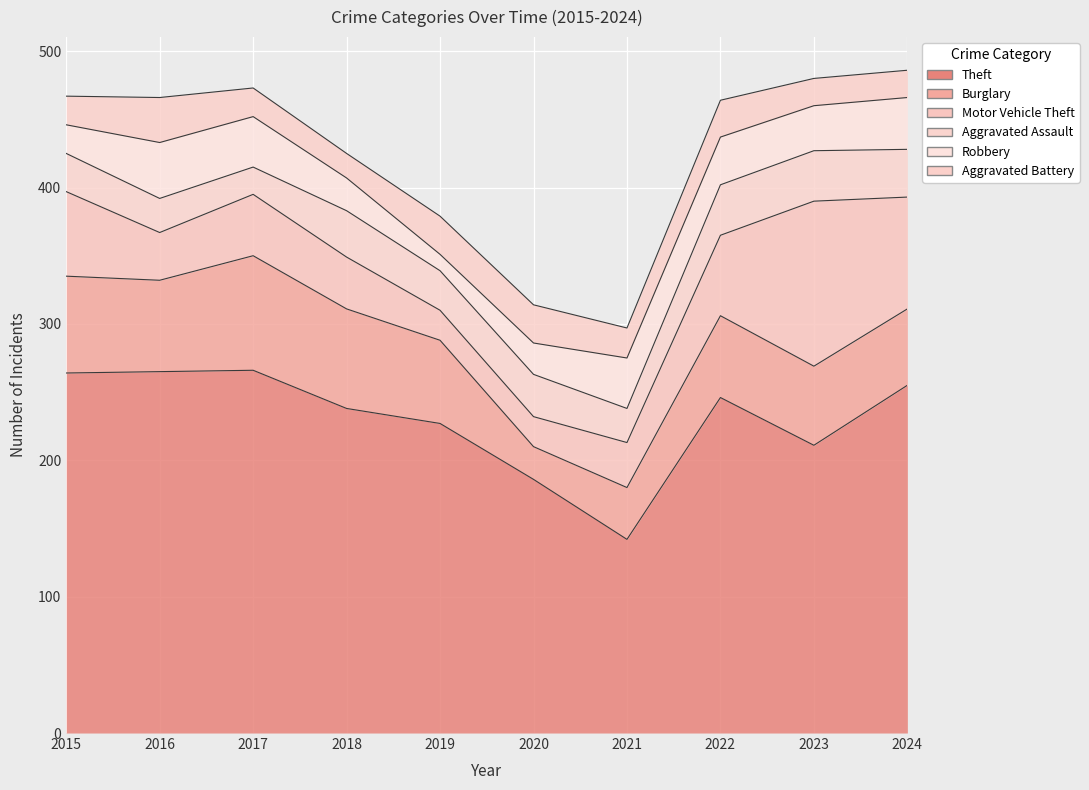

Is the value of Burglary at 2015 greater than the value of Theft at 2016?

No